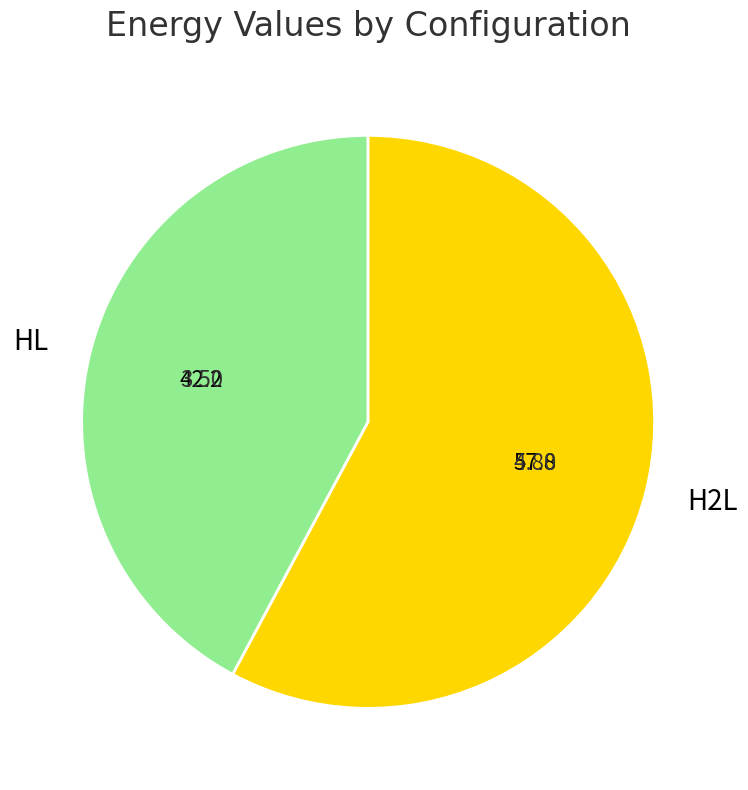

Is the sum of HL and H2L greater than half?

Yes